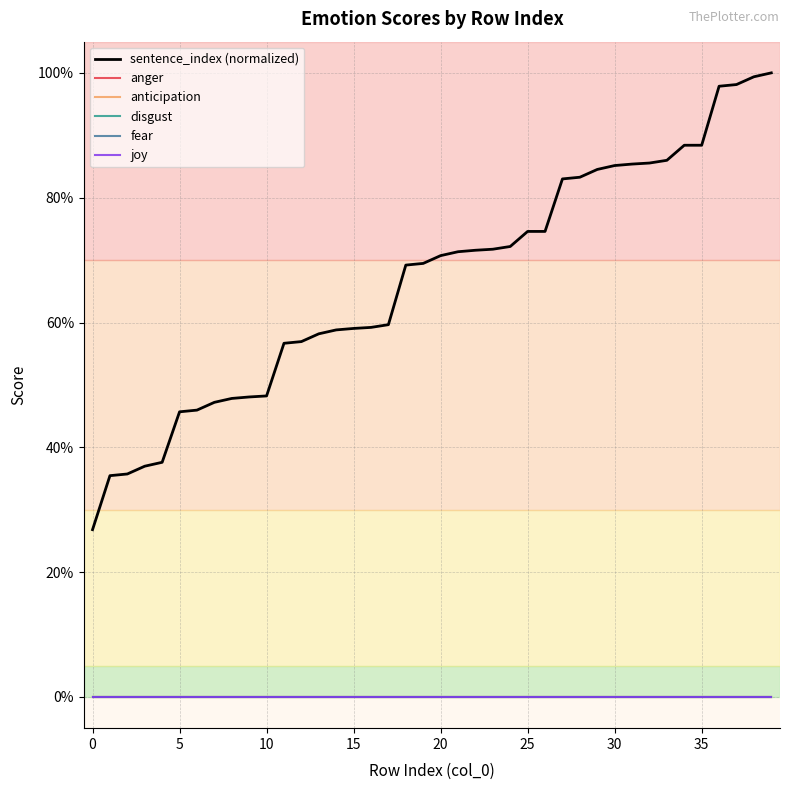

Does the chart have visible grid lines?

Yes